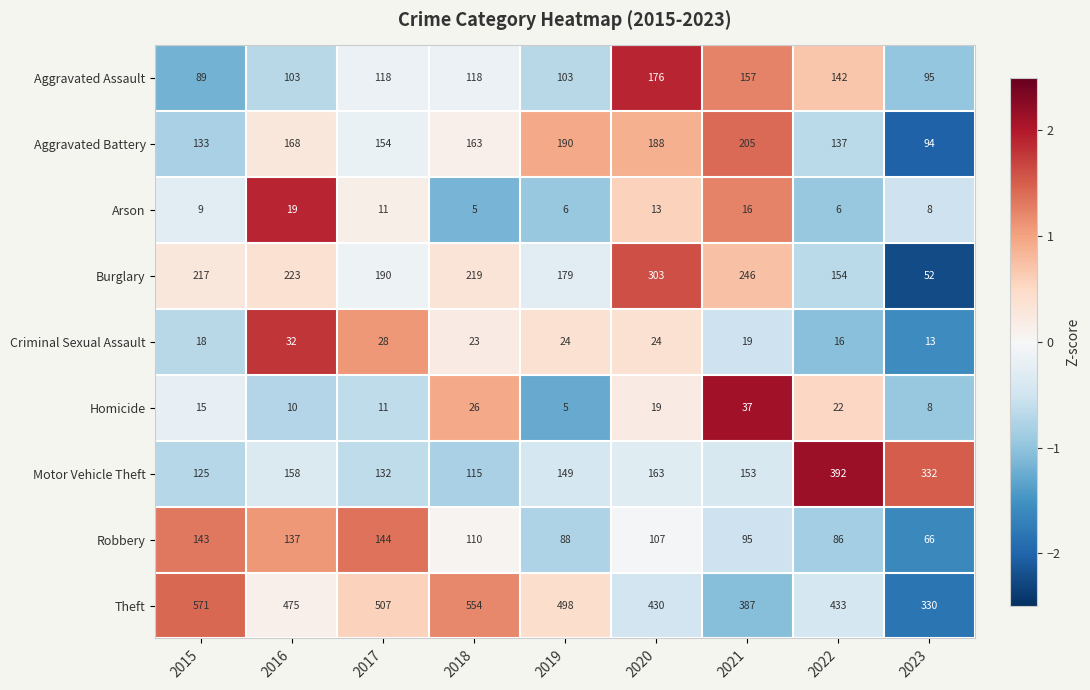

At how many categories does at least one series exceed 303?

9